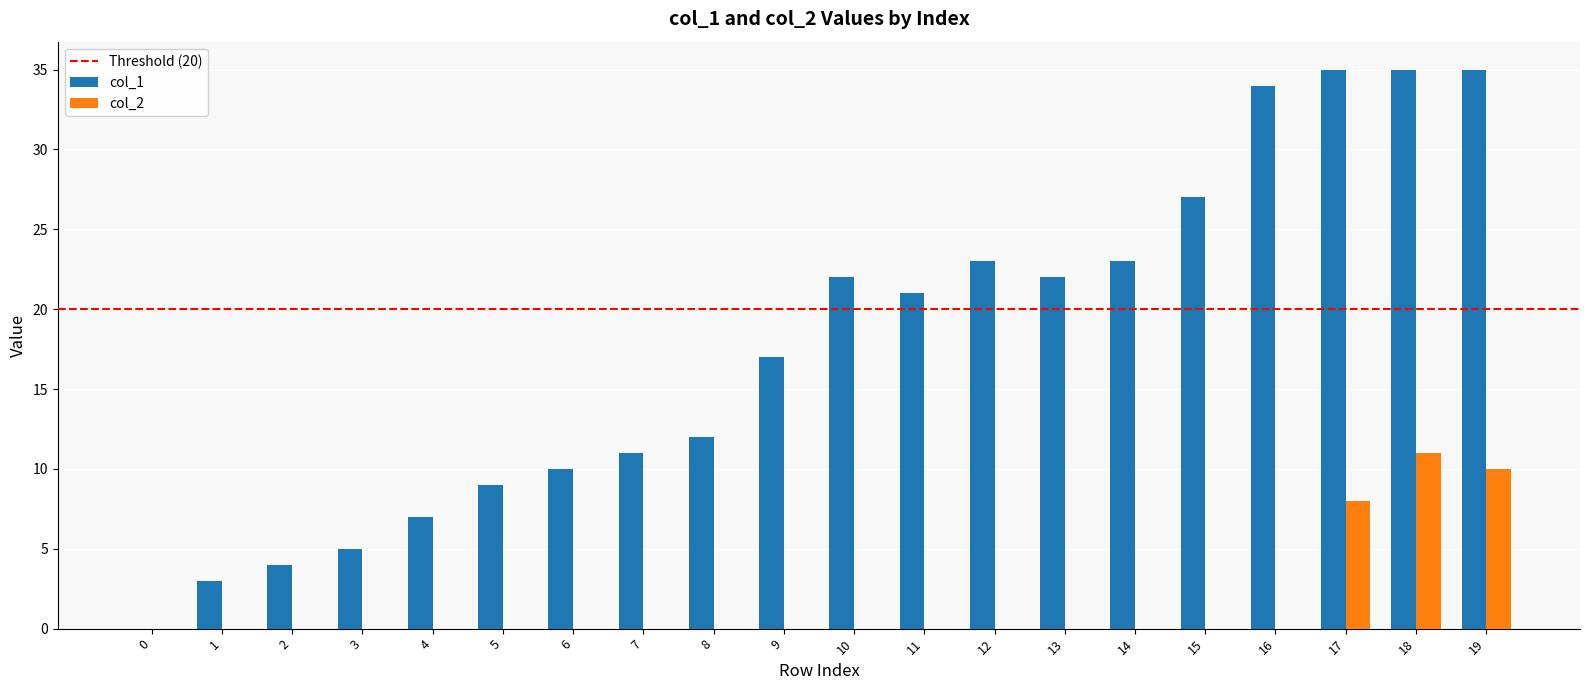

What is the average value of the col_1 series?

18